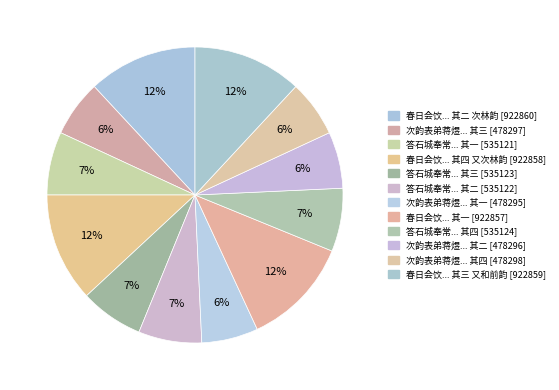

How many segments does this pie chart have?

12